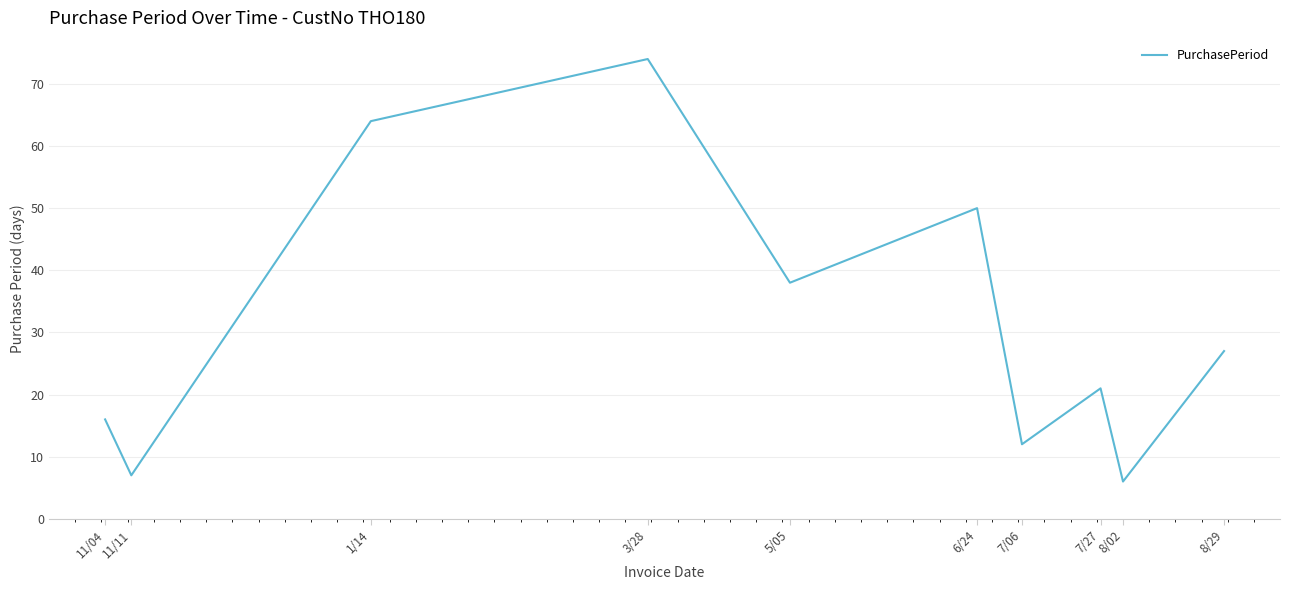

What is the maximum value shown in the chart?

74